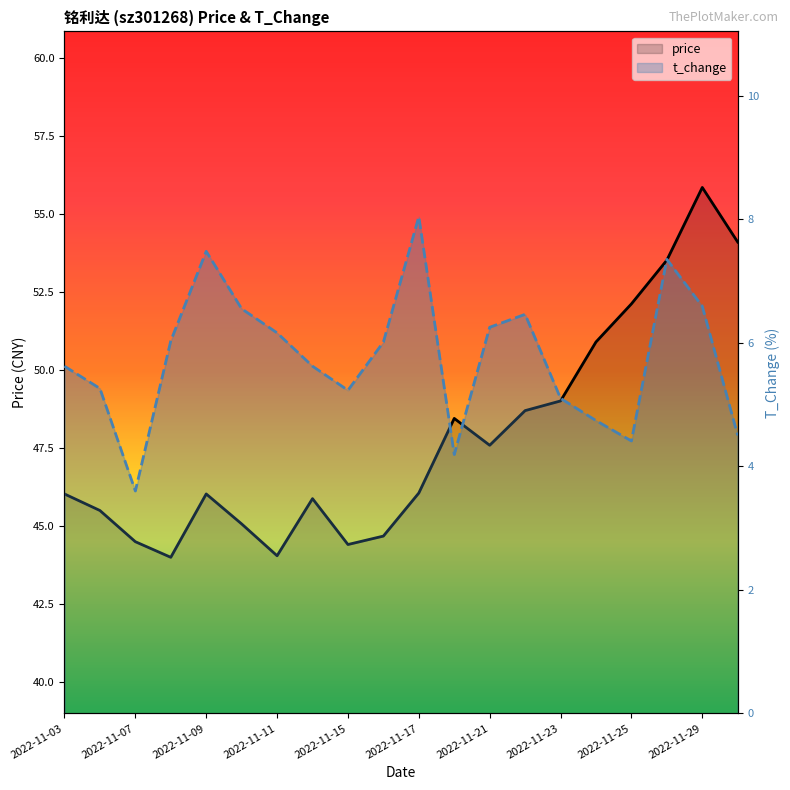

Rank the series at 18 from highest to lowest value.

price, t_change